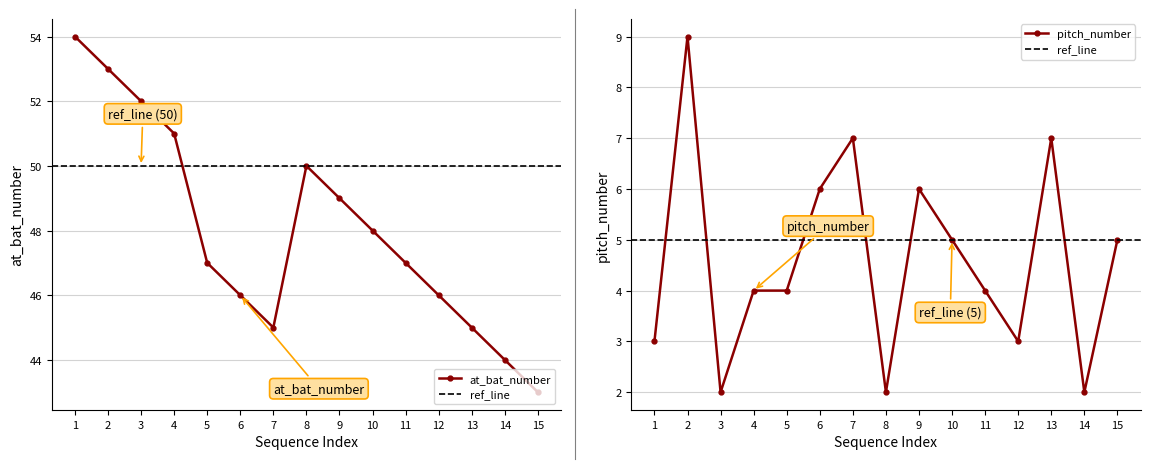

What is the average value of the at_bat_number series?

48